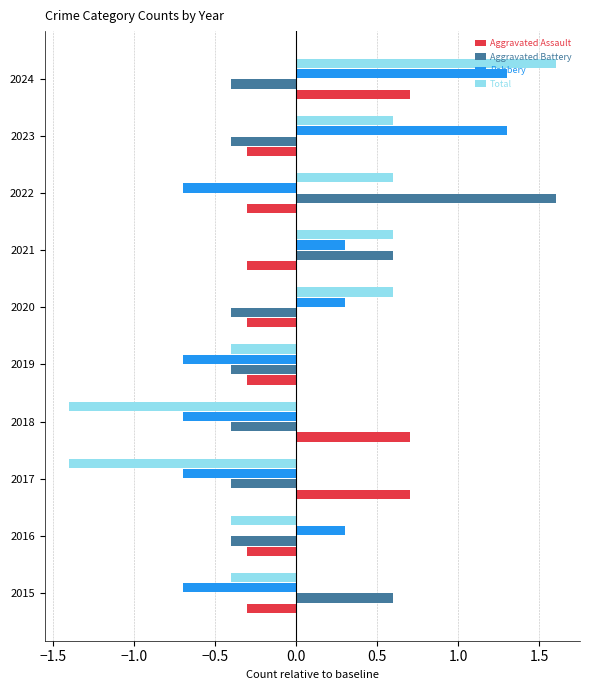

At which category is the sum across all series the highest?

2024